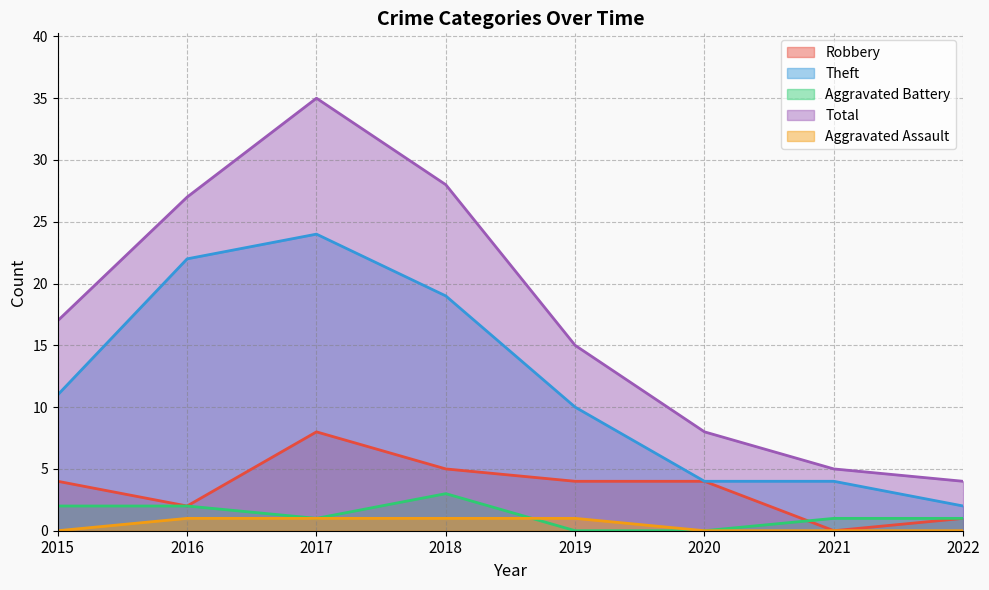

What are all the series names shown in the legend?

Robbery, Theft, Aggravated Battery, Total, Aggravated Assault